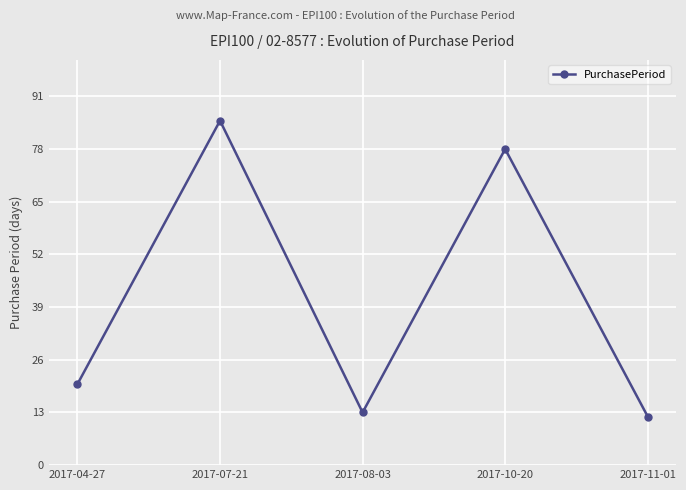

Rank the categories by value from lowest to highest.

2017-11-01, 2017-08-03, 2017-04-27, 2017-10-20, 2017-07-21